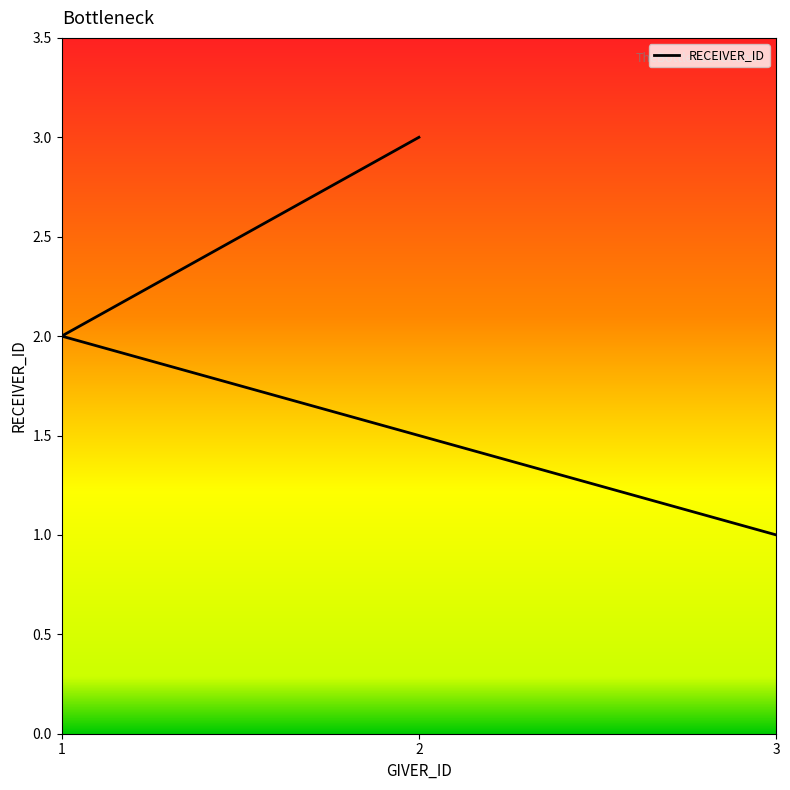

What is the minimum value shown in the chart?

1